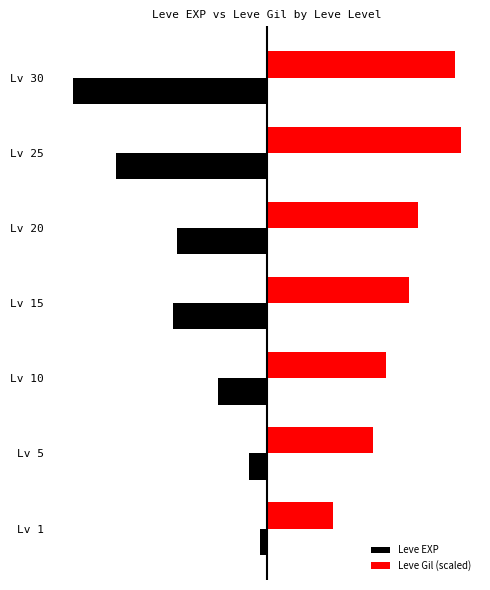

What is the maximum value shown in the chart?

36492.5